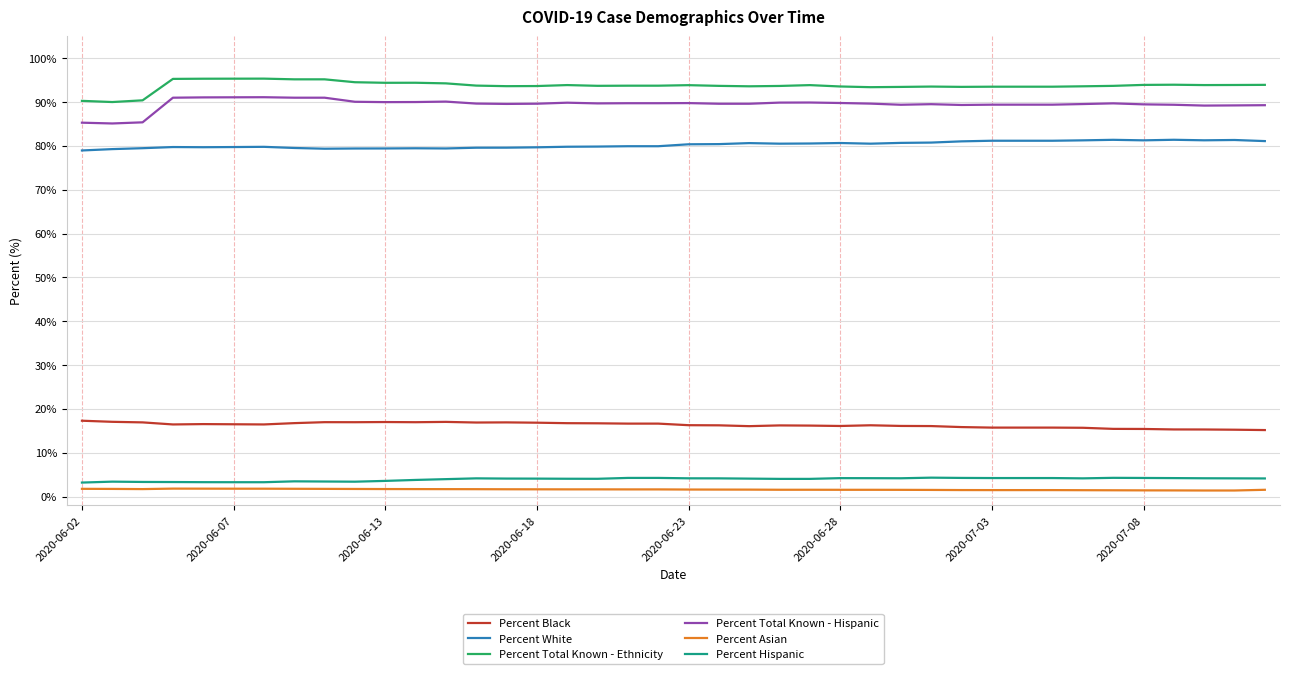

What is the lowest value of the Percent Total Known - Ethnicity series?

90.0